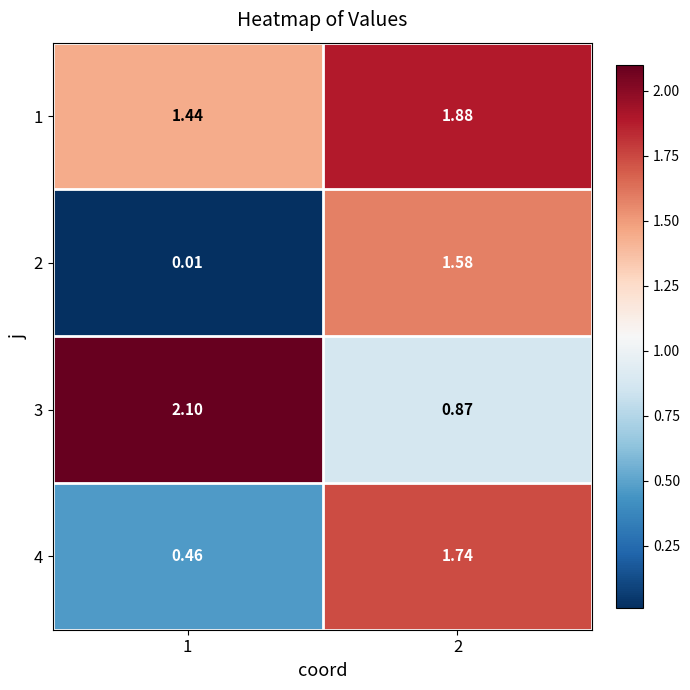

Reading right to left, transcribe all the data shown in this chart.

1: 2=1.9	1=1.4
2: 2=1.6	1=0.0
3: 2=0.9	1=2.1
4: 2=1.7	1=0.5